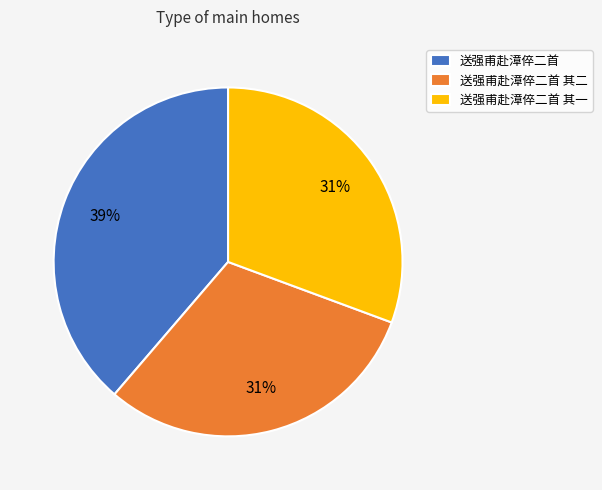

How many segments does this pie chart have?

3